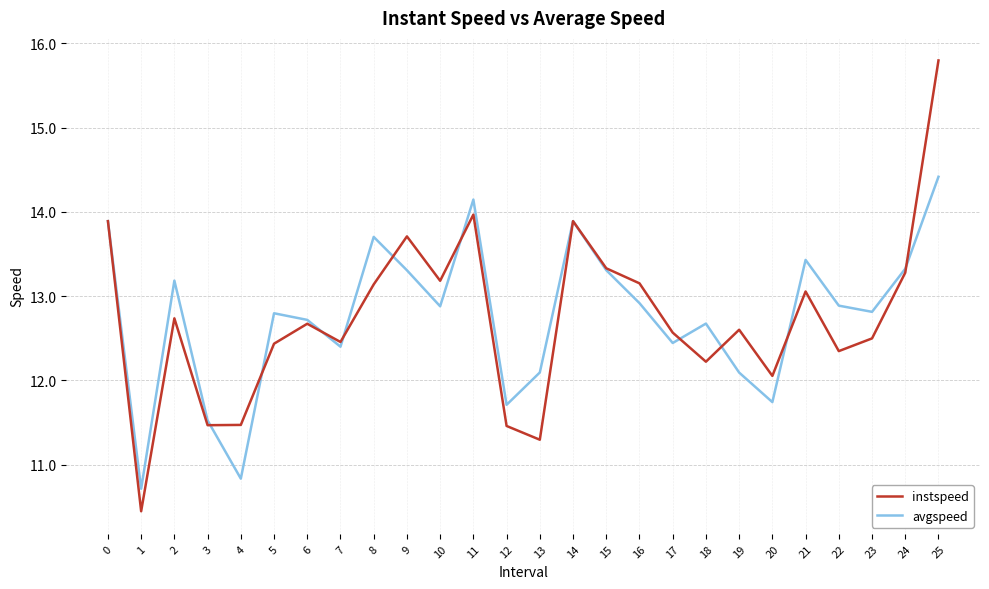

Which category has the highest value in the instspeed series?

25